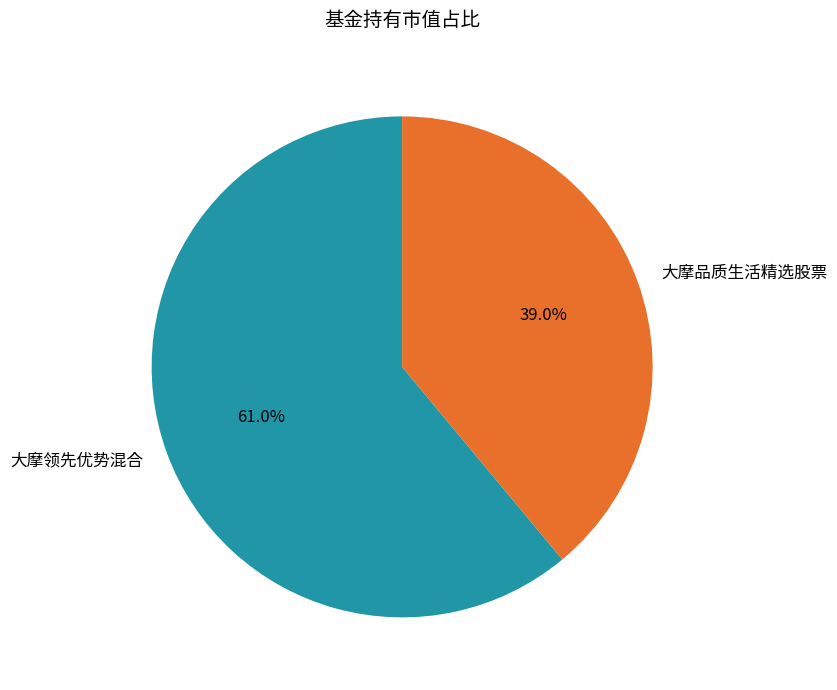

What is the largest slice in the pie chart?

大摩领先优势混合